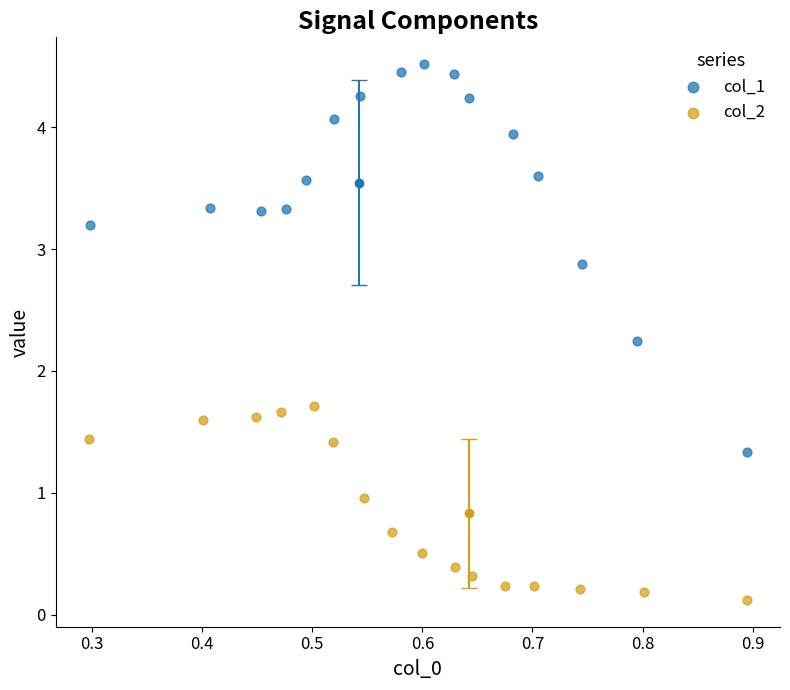

Which series has the widest spread of Y values?

col_1